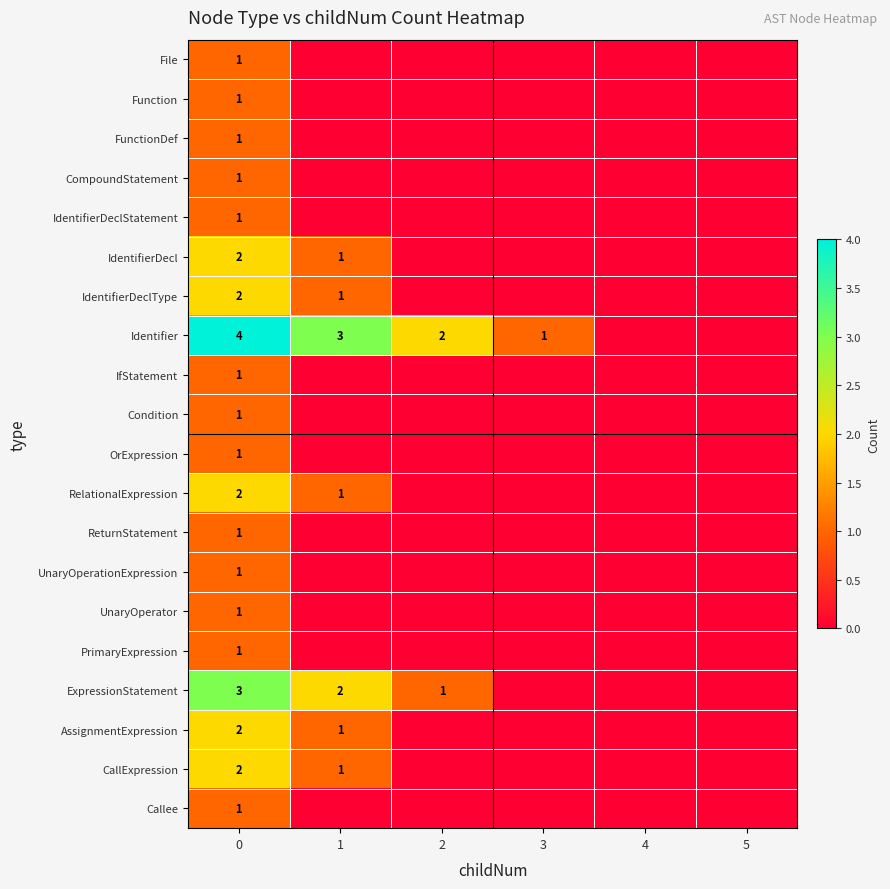

True or false: UnaryOperationExpression has a value of 2 at 0.

False